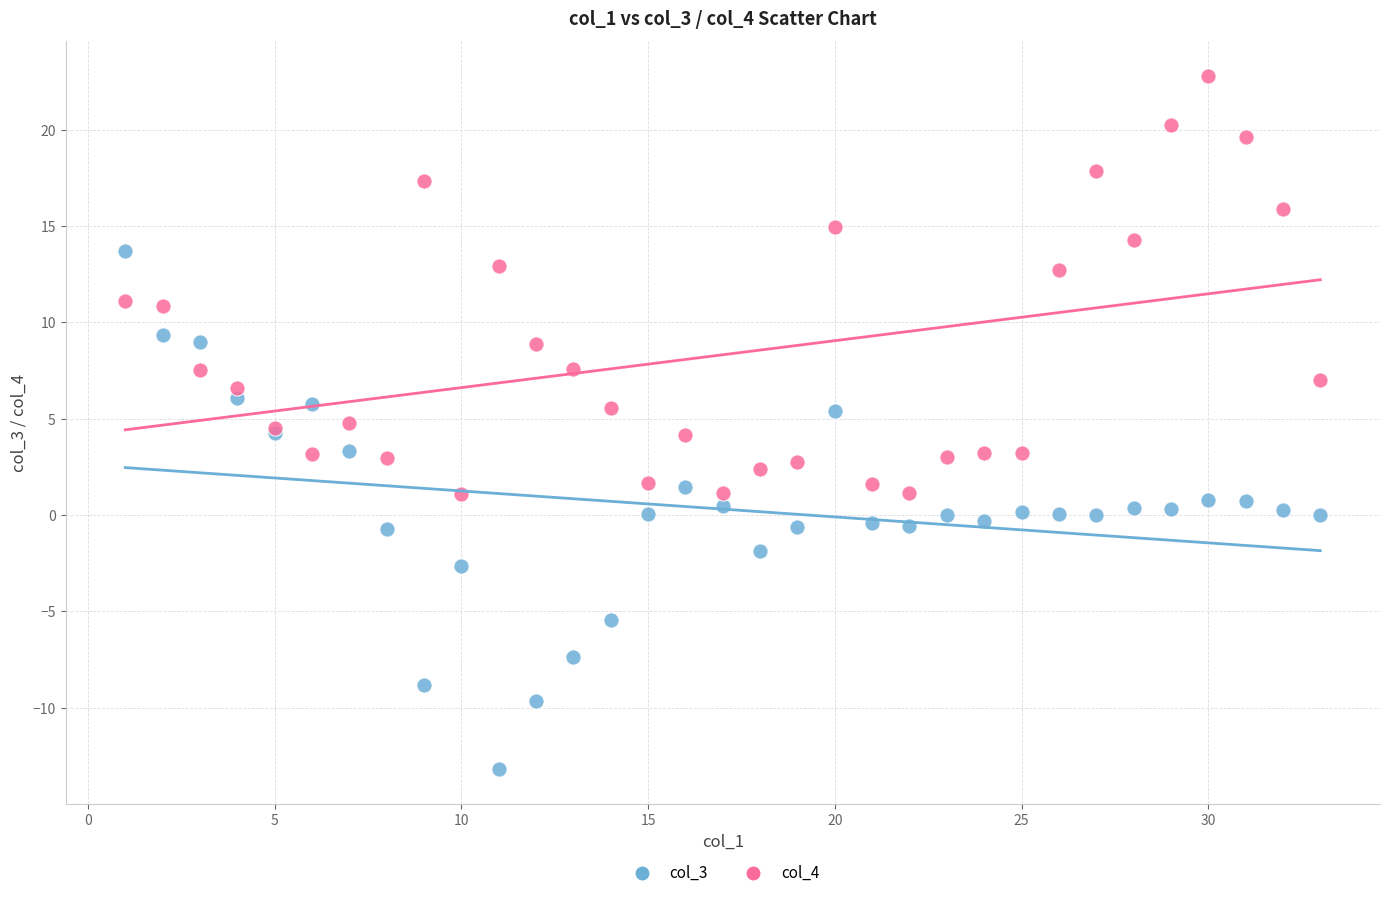

What are all the series names shown in the legend?

col_3, col_4